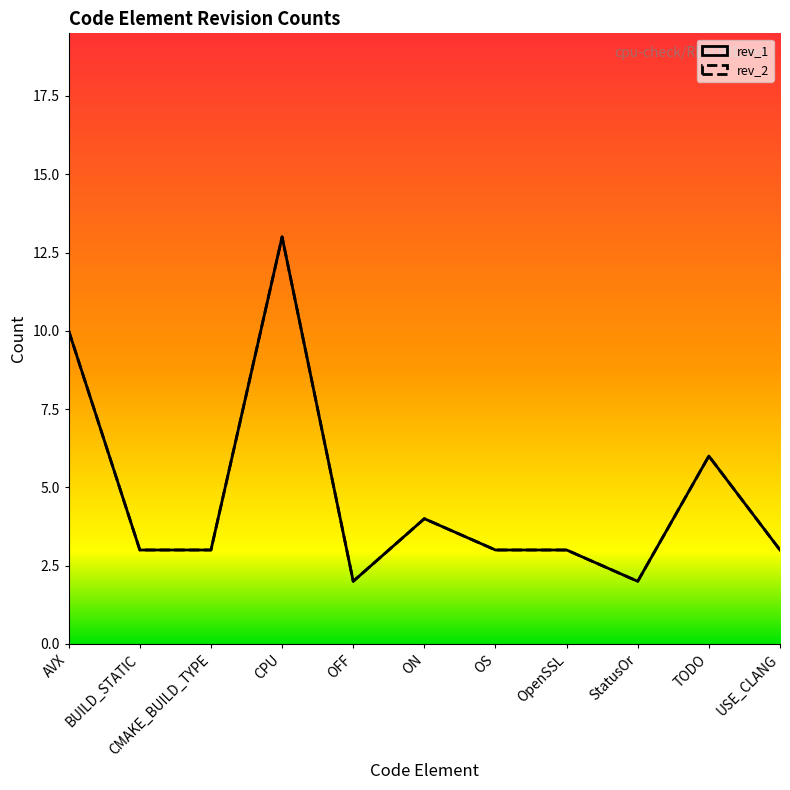

Reading left to right, list all the values displayed in this chart.

rev_1: AVX=10	BUILD_STATIC=3	CMAKE_BUILD_TYPE=3	CPU=13	OFF=2	ON=4	OS=3	OpenSSL=3	StatusOr=2	TODO=6	USE_CLANG=3
rev_2: AVX=10	BUILD_STATIC=3	CMAKE_BUILD_TYPE=3	CPU=13	OFF=2	ON=4	OS=3	OpenSSL=3	StatusOr=2	TODO=6	USE_CLANG=3